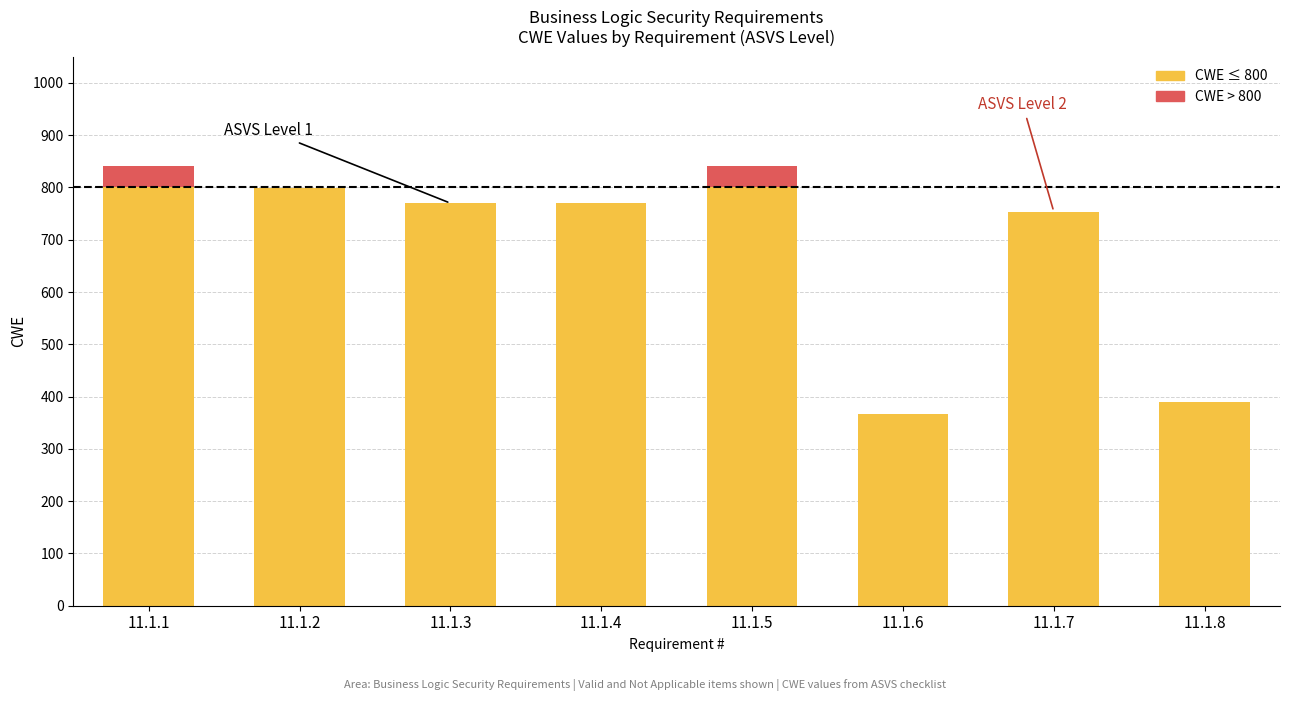

How many data points does each series have?

8